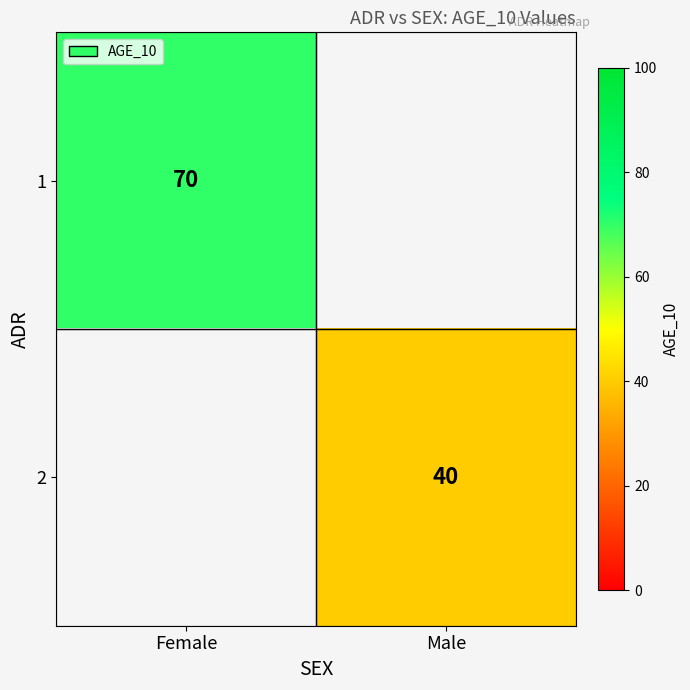

At how many categories does at least one series exceed 2?

2